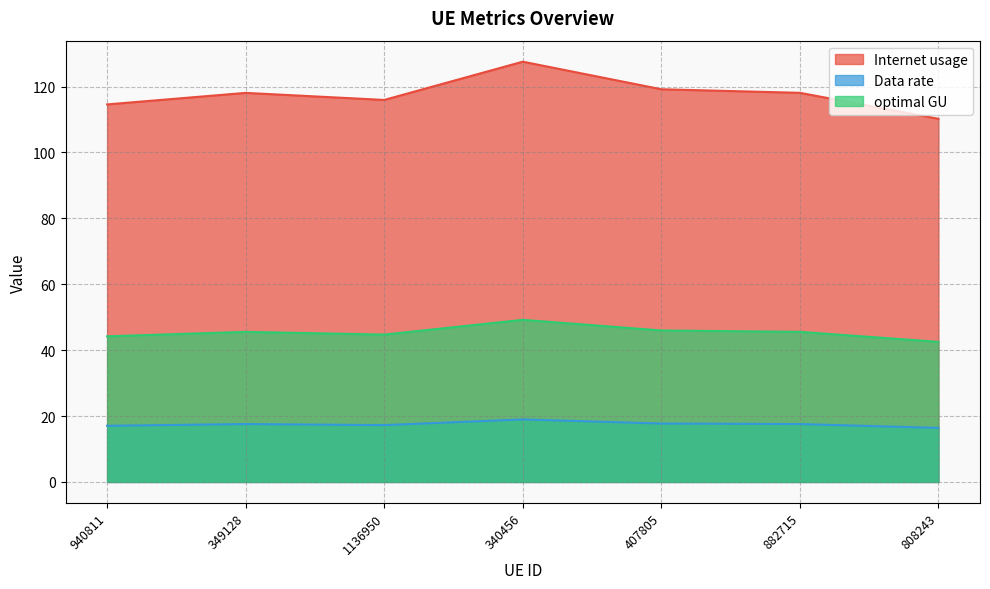

Reading left to right, extract all data points from this chart.

Internet usage: 940811=44.2	349128=45.6	1136950=44.7	340456=49.2	407805=46.0	882715=45.6	808243=42.5
Data rate: 940811=114.6	349128=118.1	1136950=115.9	340456=127.6	407805=119.2	882715=118.1	808243=110.2
optimal GU: 940811=17.1	349128=17.6	1136950=17.3	340456=19.0	407805=17.7	882715=17.6	808243=16.4